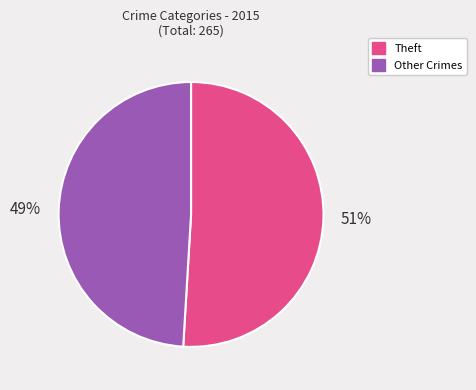

Is there any slice that represents more than half of the pie?

Yes